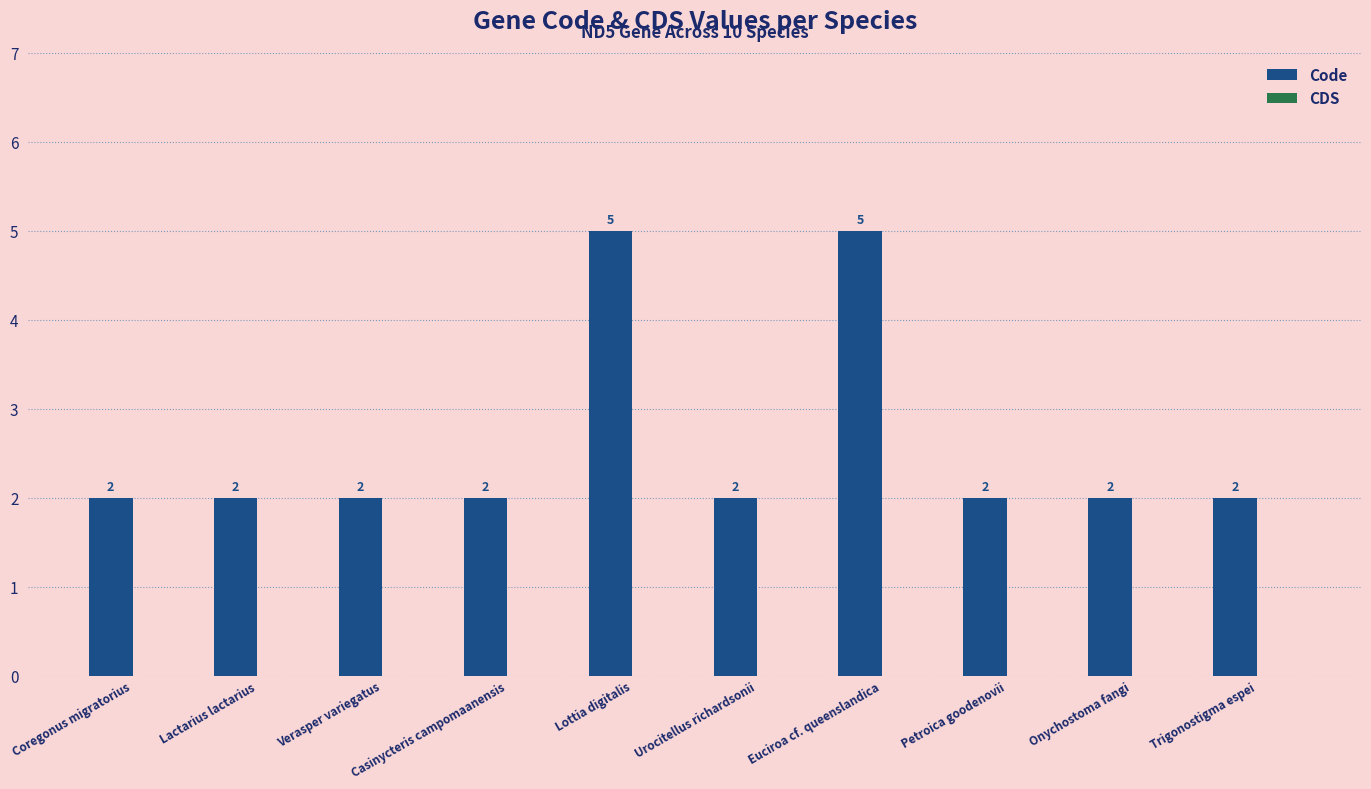

What is the average value?

3